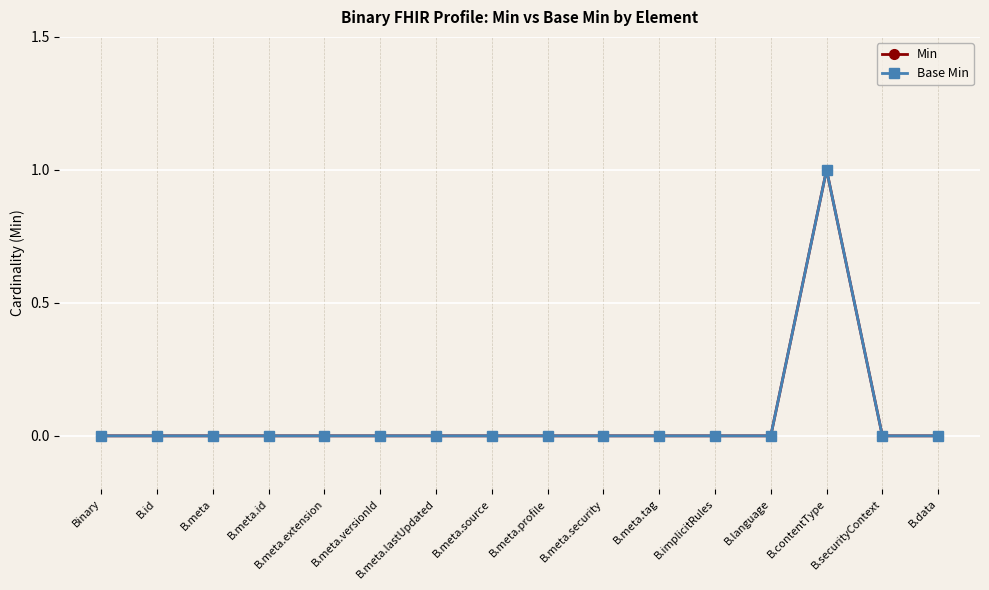

How many lines are shown in the chart?

2